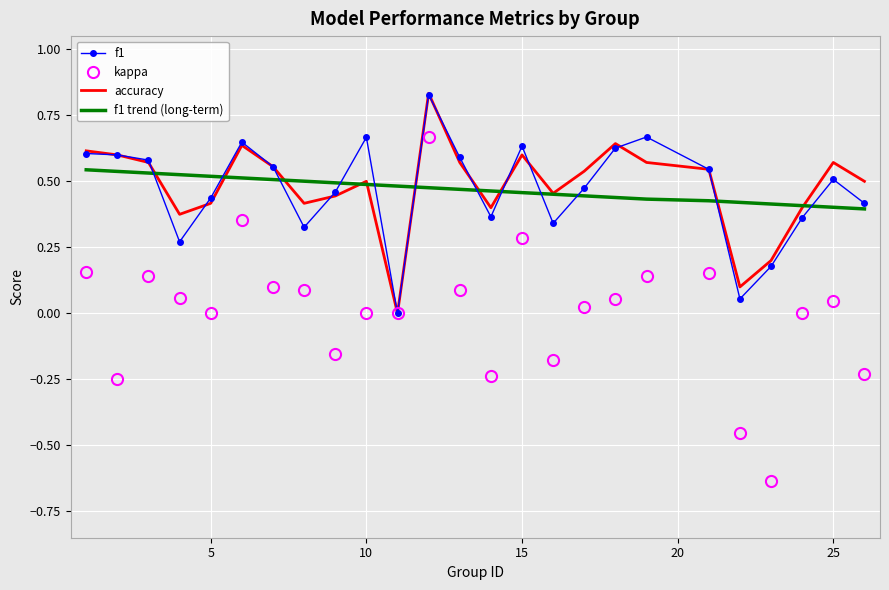

Which series has the widest spread of values?

kappa